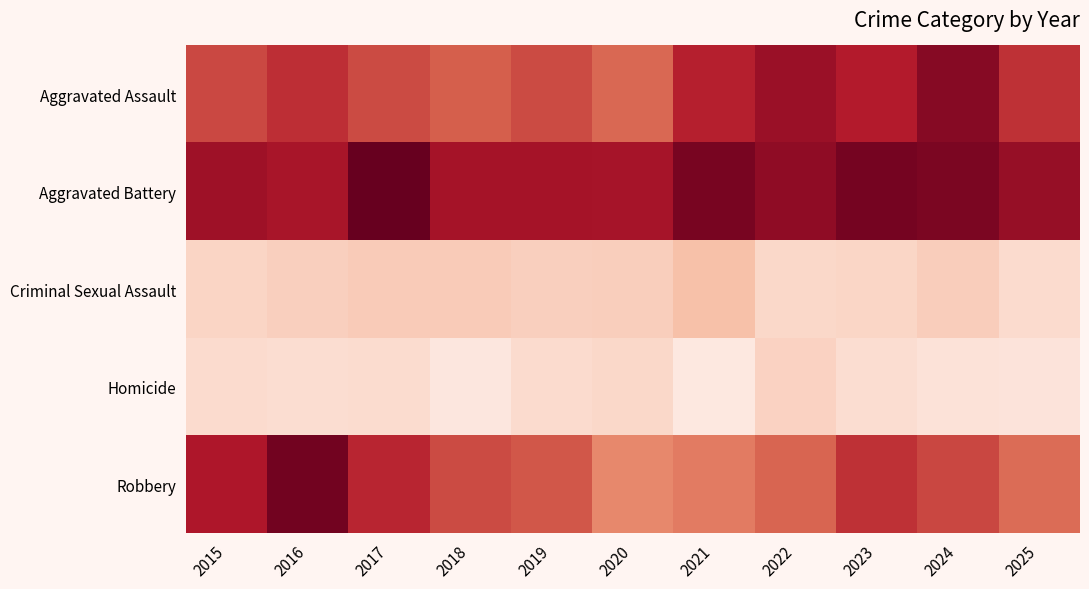

Reading left to right, list all the values displayed in this chart.

Aggravated Assault: 2015=109	2016=125	2017=108	2018=95	2019=108	2020=90	2021=135	2022=153	2023=138	2024=165	2025=124
Aggravated Battery: 2015=151	2016=145	2017=184	2018=147	2019=147	2020=146	2021=173	2022=160	2023=175	2024=172	2025=156
Criminal Sexual Assault: 2015=19	2016=22	2017=25	2018=25	2019=22	2020=23	2021=32	2022=17	2023=18	2024=24	2025=15
Homicide: 2015=15	2016=13	2017=14	2018=7	2019=15	2020=17	2021=6	2022=20	2023=13	2024=10	2025=9
Robbery: 2015=141	2016=177	2017=131	2018=108	2019=100	2020=69	2021=77	2022=91	2023=124	2024=110	2025=87